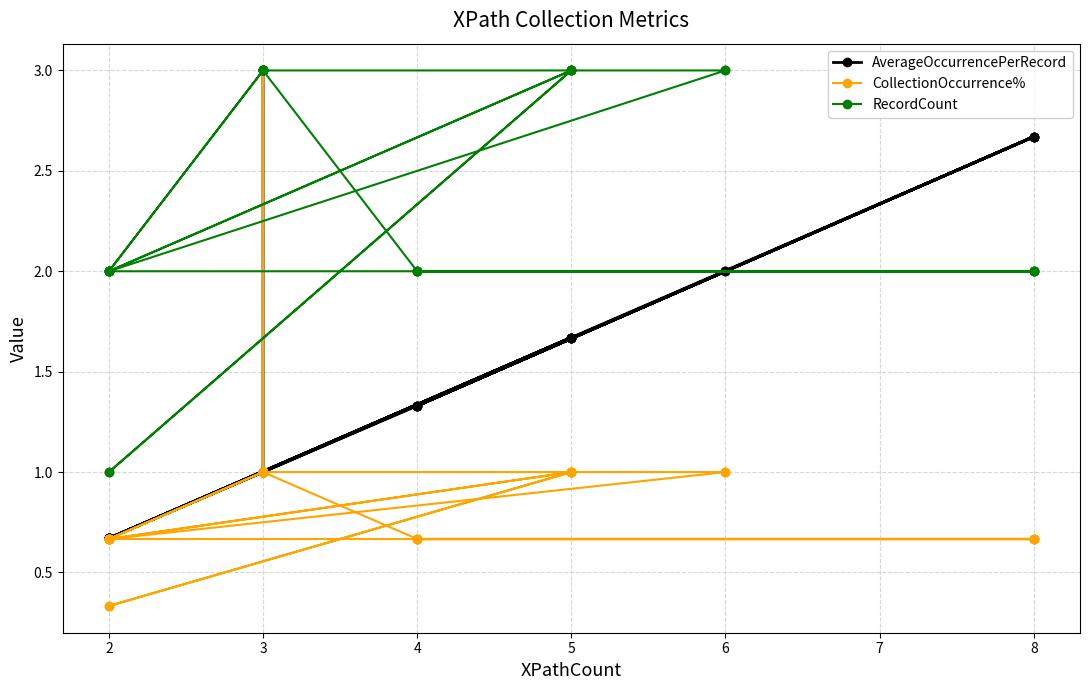

Which series has the largest range (max minus min)?

CollectionOccurrence%